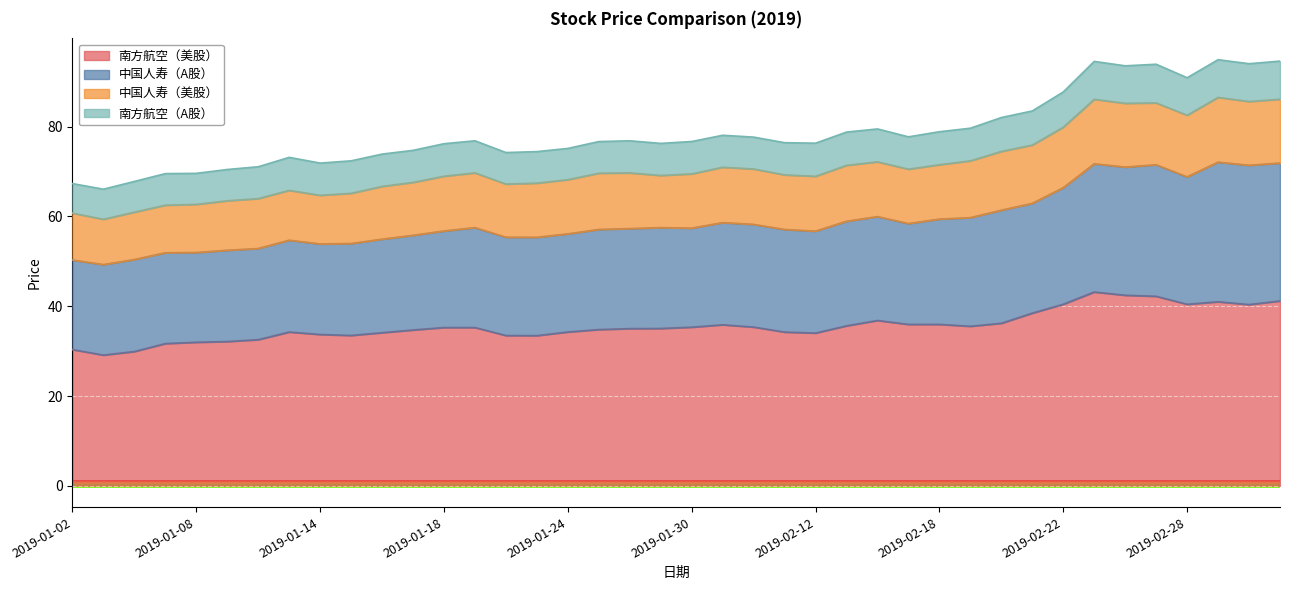

At which category is the sum across all series the highest?

2019-03-01